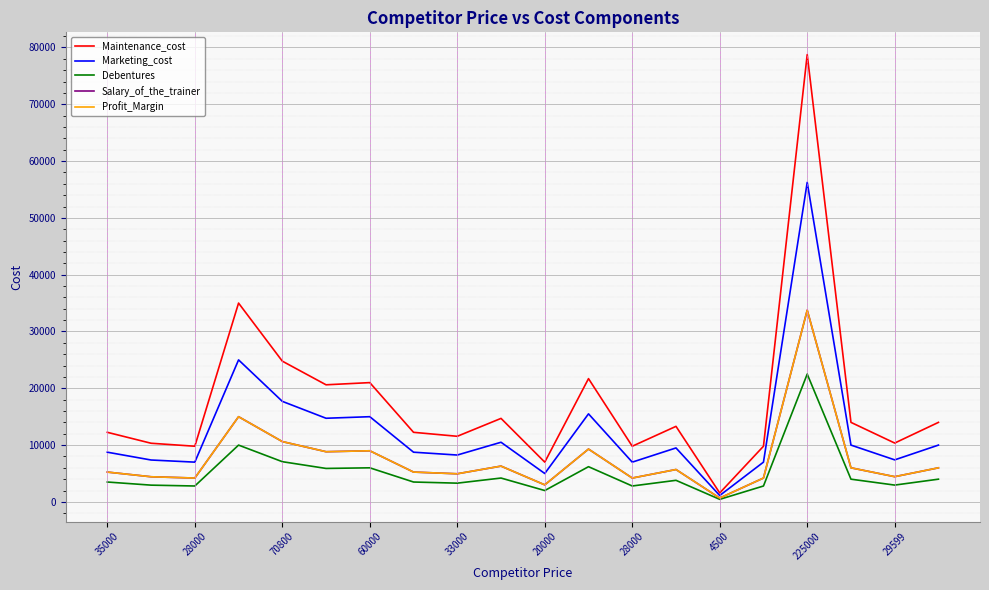

What is the label of the 19th point from the right?

28000